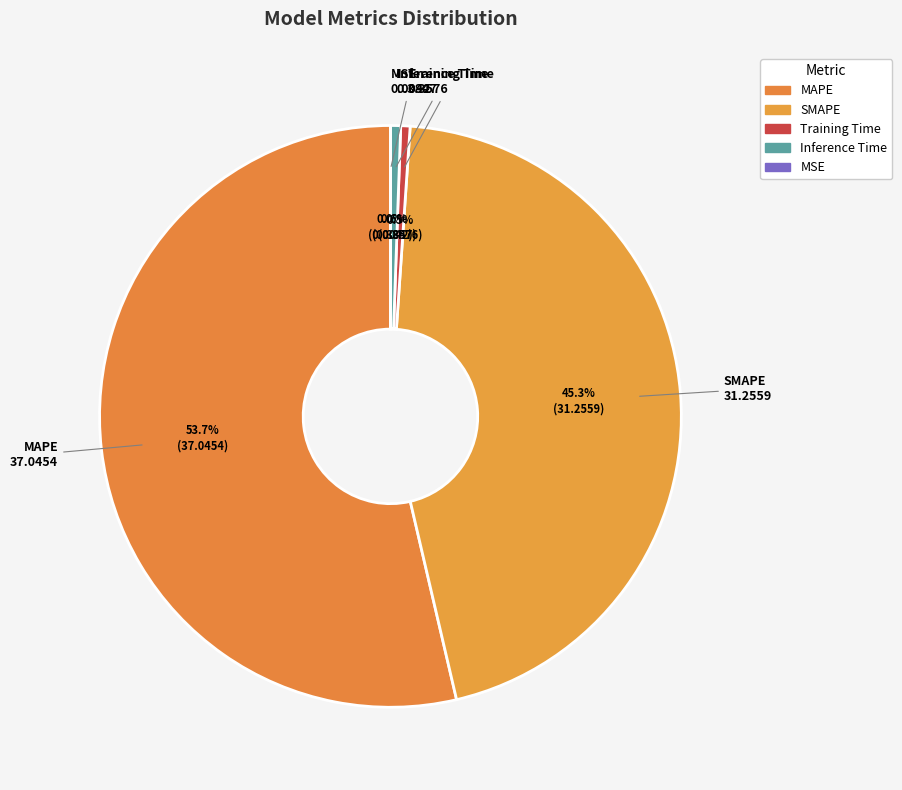

What is the largest slice in the pie chart?

MAPE